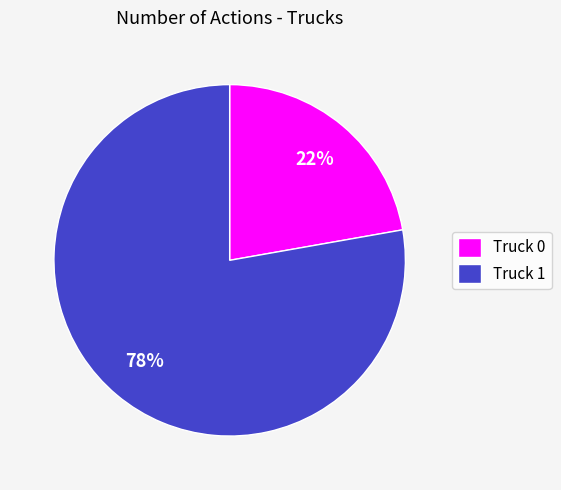

Is it true that Truck 1 is 78% of the pie?

True